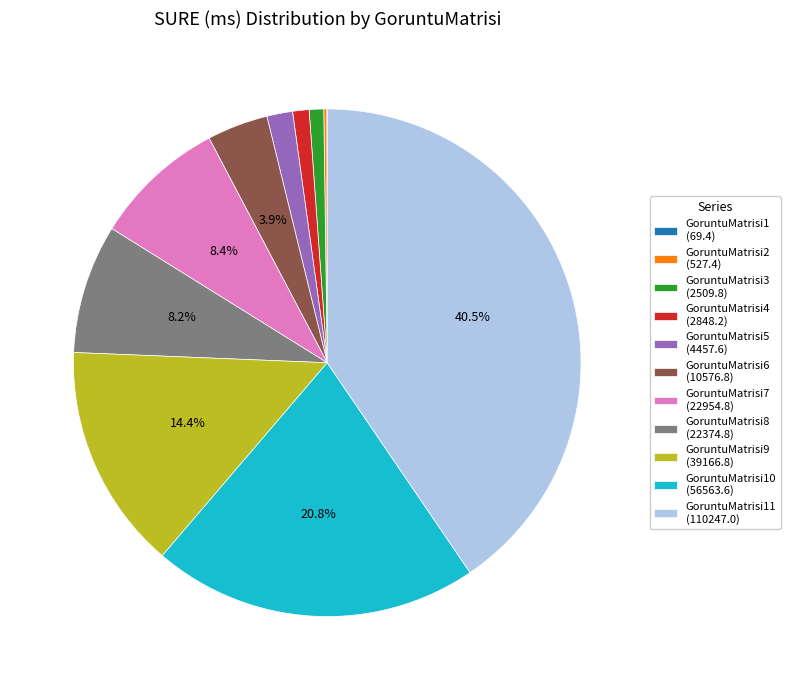

What portion of the pie excludes GoruntuMatrisi6 (10576.8)?

96.1%